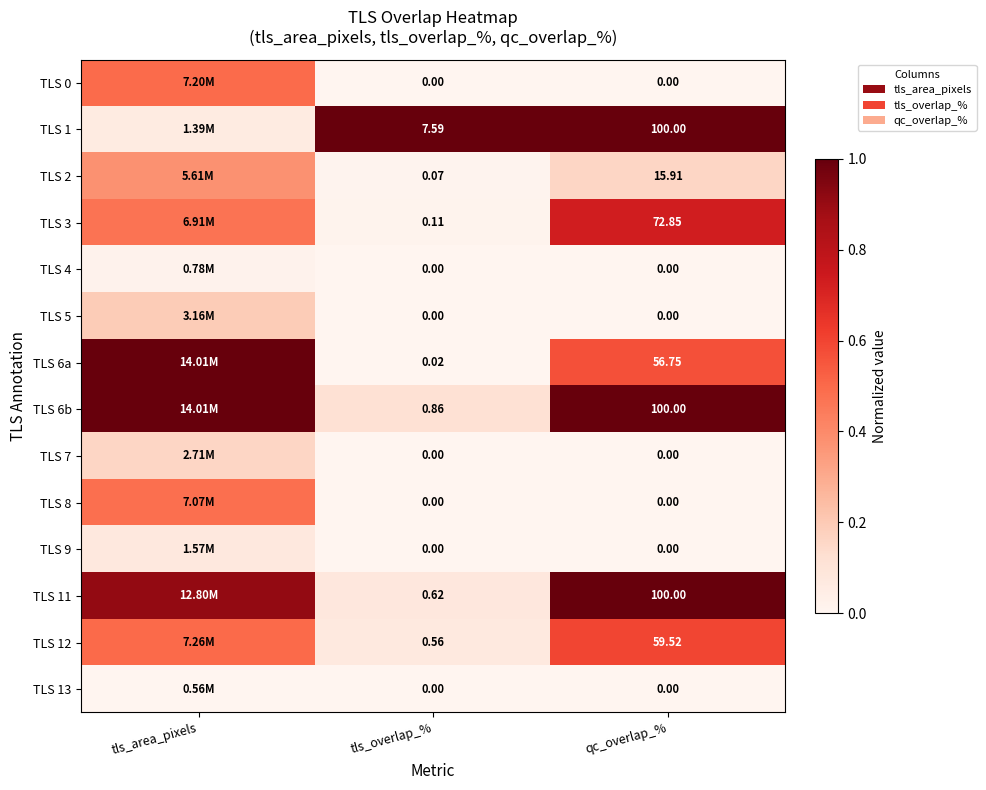

Rank the series by their maximum value, from lowest to highest.

TLS 13, TLS 4, TLS 9, TLS 7, TLS 5, TLS 2, TLS 8, TLS 0, TLS 12, TLS 3, TLS 1, TLS 6a, TLS 6b, TLS 11